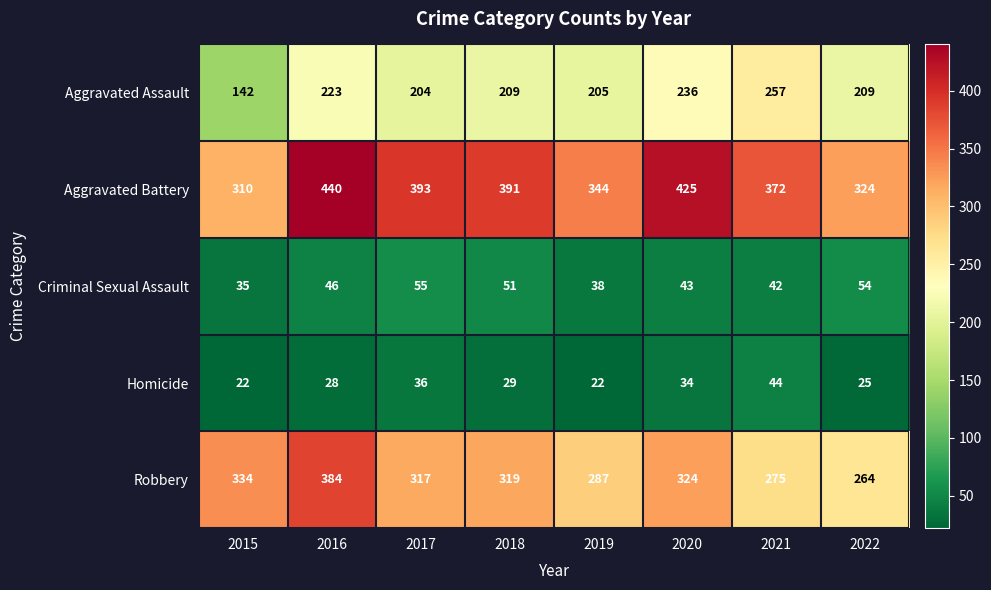

What is the difference between the second highest and second lowest values in the Homicide series?

14